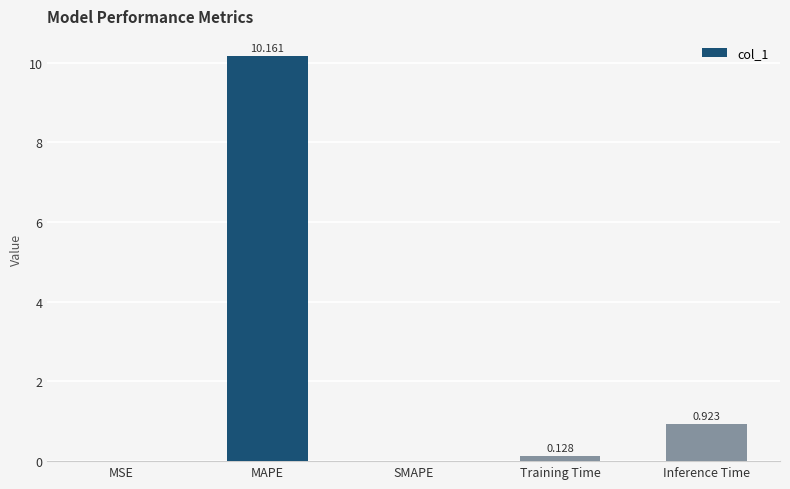

At which label is the value closest to 5?

Inference Time